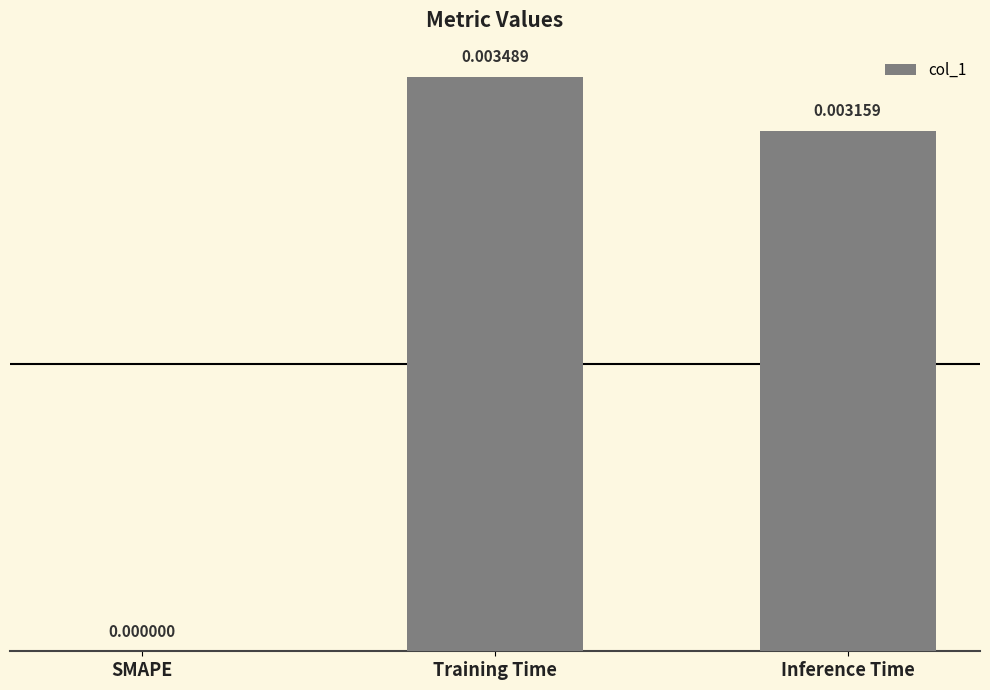

Which has a higher value, SMAPE or Training Time?

Training Time